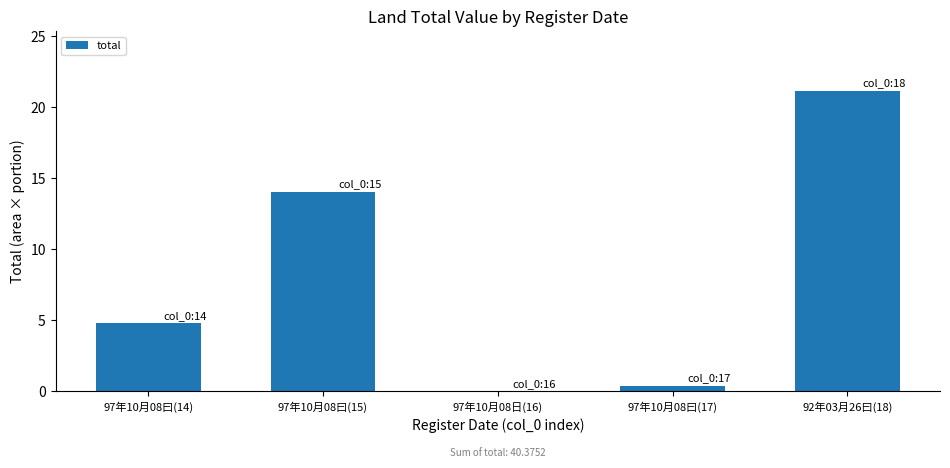

The value at 97年10月08曰(14) is 4.8. True or false?

True